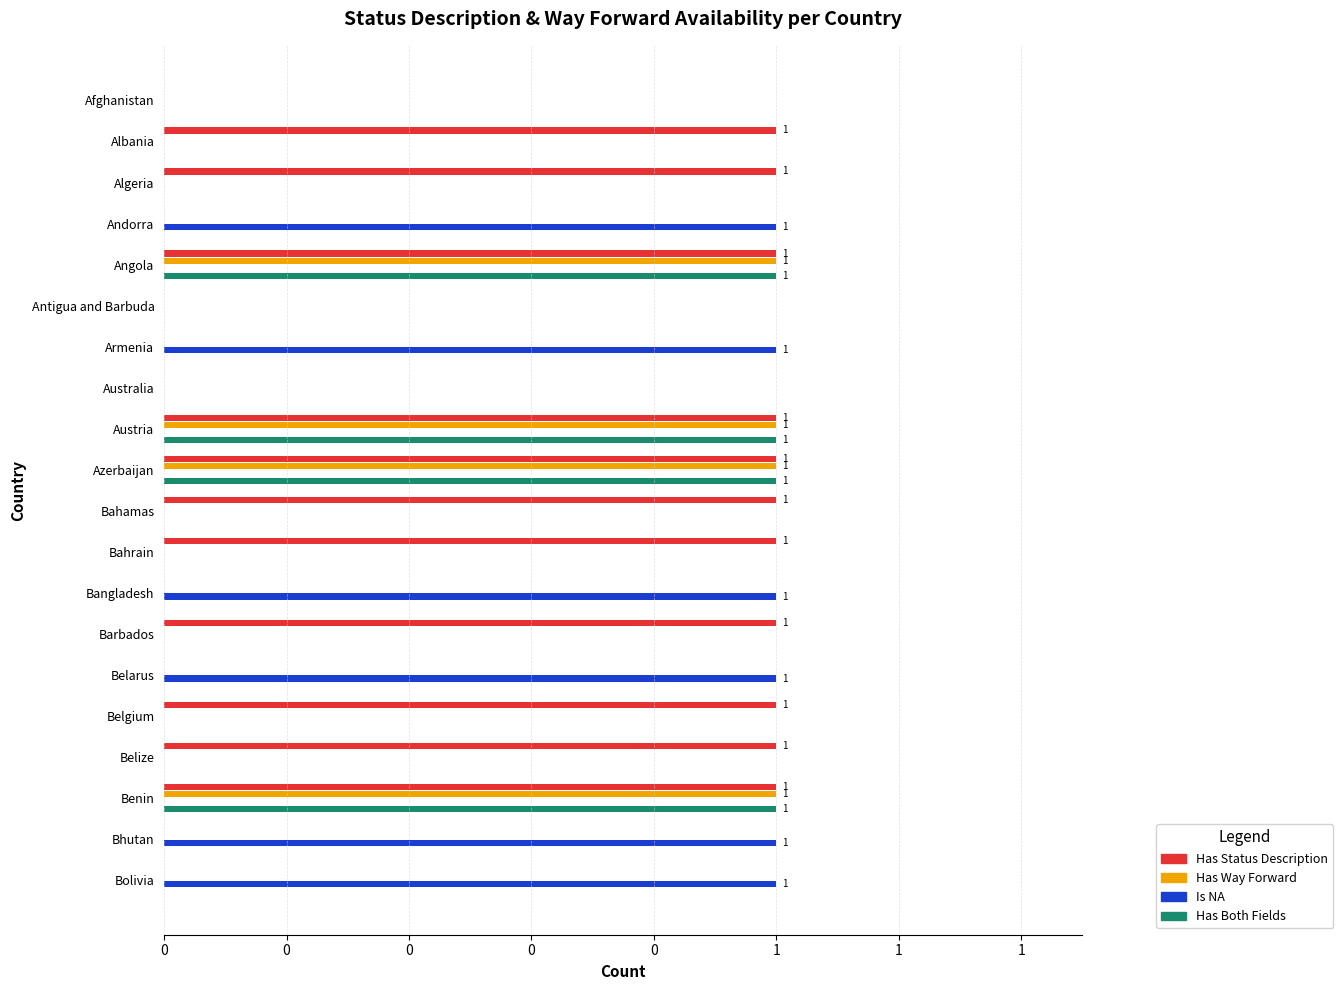

What is the sum of all Has Way Forward values?

4